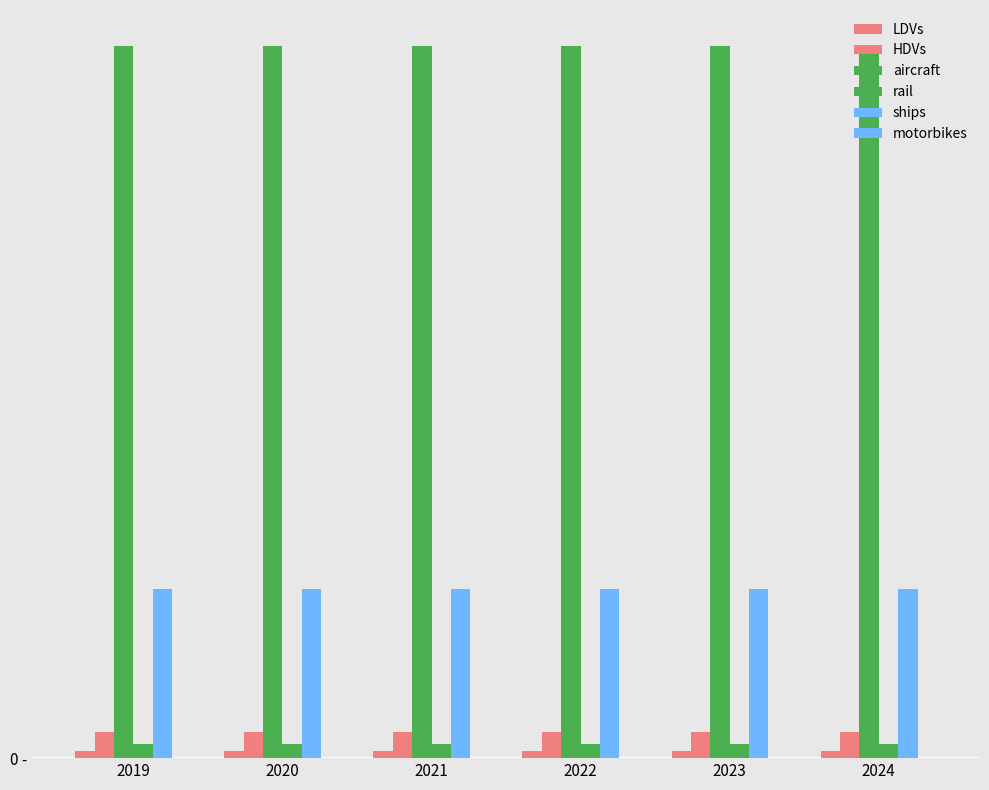

List the series in order of their peak value, lowest first.

motorbikes, LDVs, rail, HDVs, ships, aircraft